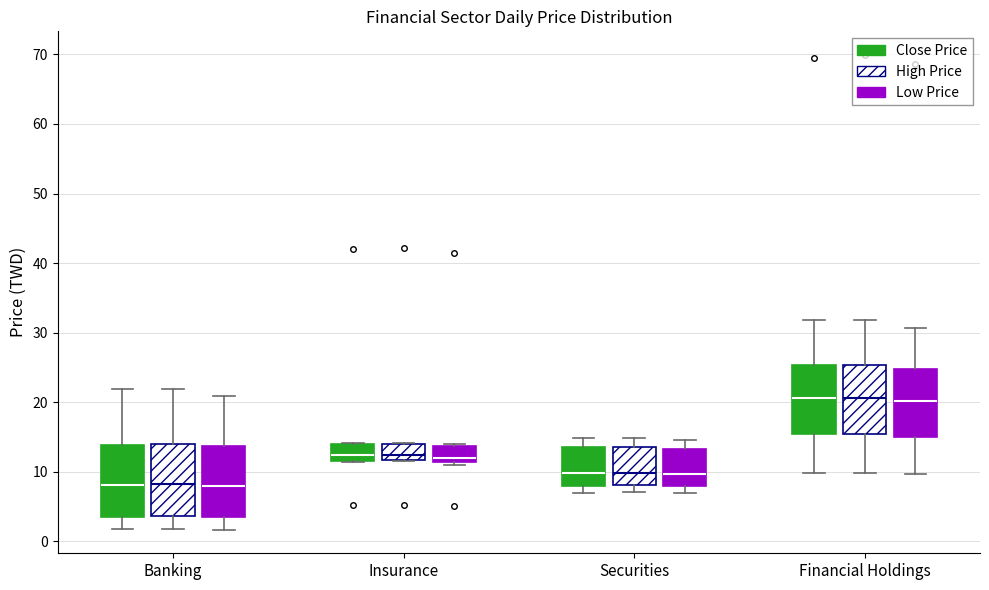

Reading left to right, read every box against the y-axis: the position of its median line, the range the box covers, and the ends of its whiskers. The values are not printed on the chart, so give them approximately, as read against the axis.

Banking (Close Price): median 8, box 4 to 14, whiskers 2 to 22
Banking (High Price): median 8, box 4 to 14, whiskers 2 to 22
Banking (Low Price): median 8, box 4 to 14, whiskers 2 to 21
Insurance (Close Price): median 12 (just above the box's lower edge), box 12 to 14, whiskers 11 to 14
Insurance (High Price): median 12 (just above the box's lower edge), box 12 to 14, whiskers 12 to 14
Insurance (Low Price): median 12, box 11 to 14, whiskers 11 (just below the box's lower edge) to 14
Securities (Close Price): median 10, box 8 to 14, whiskers 7 to 15
Securities (High Price): median 10, box 8 to 14, whiskers 7 to 15
Securities (Low Price): median 10, box 8 to 13, whiskers 7 to 15
Financial Holdings (Close Price): median 21, box 15 to 25, whiskers 10 to 32
Financial Holdings (High Price): median 21, box 15 to 25, whiskers 10 to 32
Financial Holdings (Low Price): median 20, box 15 to 25, whiskers 10 to 31